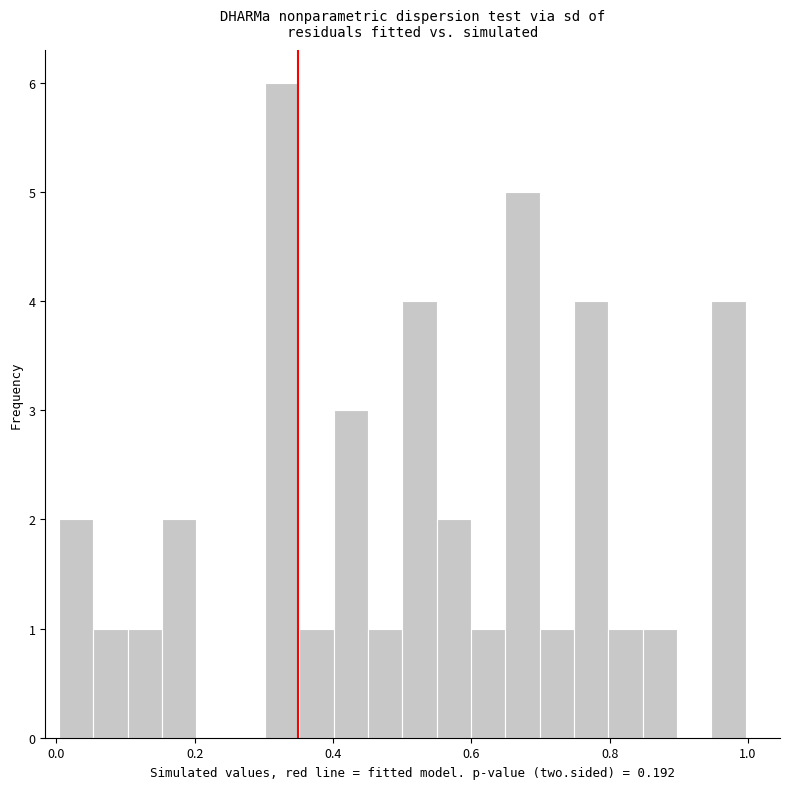

Around what value on the x-axis is the tallest bar? Give the approximate position of its centre, as read against the axis.

0.32